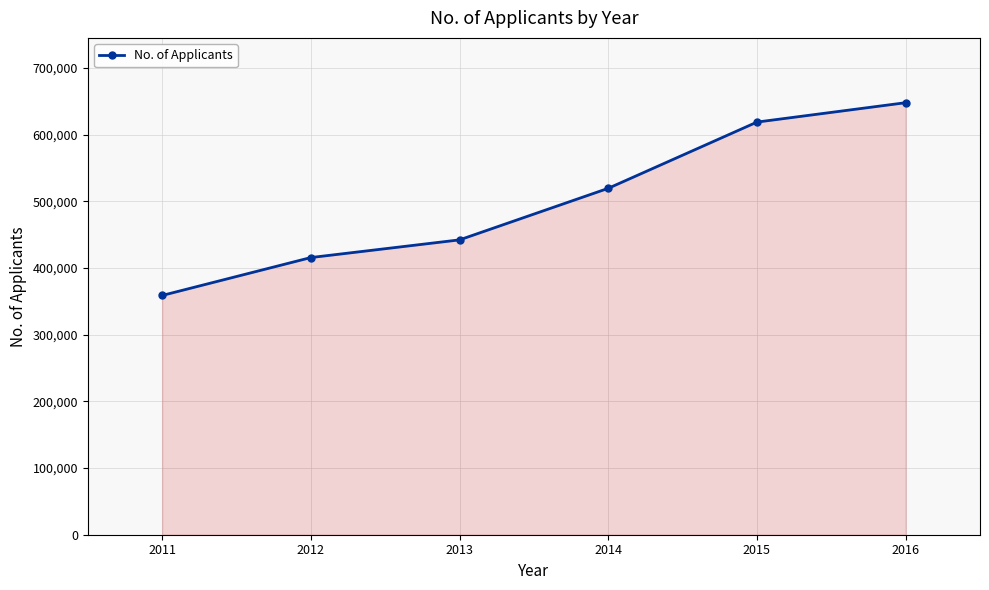

Rank the categories by value from lowest to highest.

2011, 2012, 2013, 2014, 2015, 2016